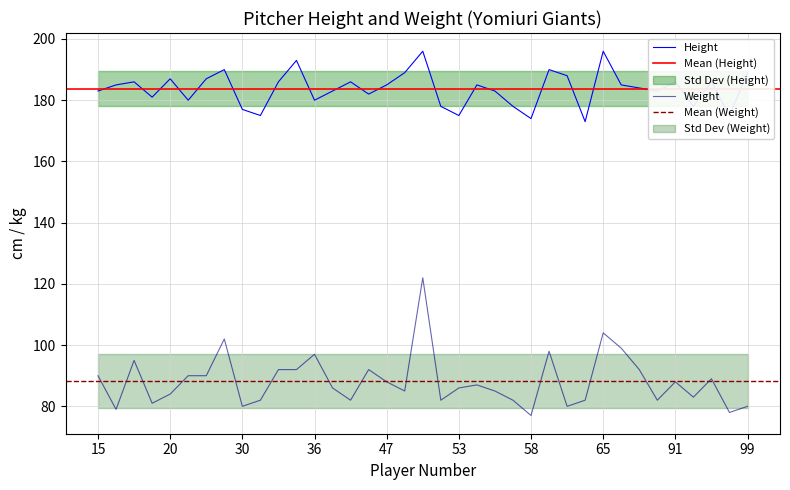

Is this an area chart (filled region under the line)?

No